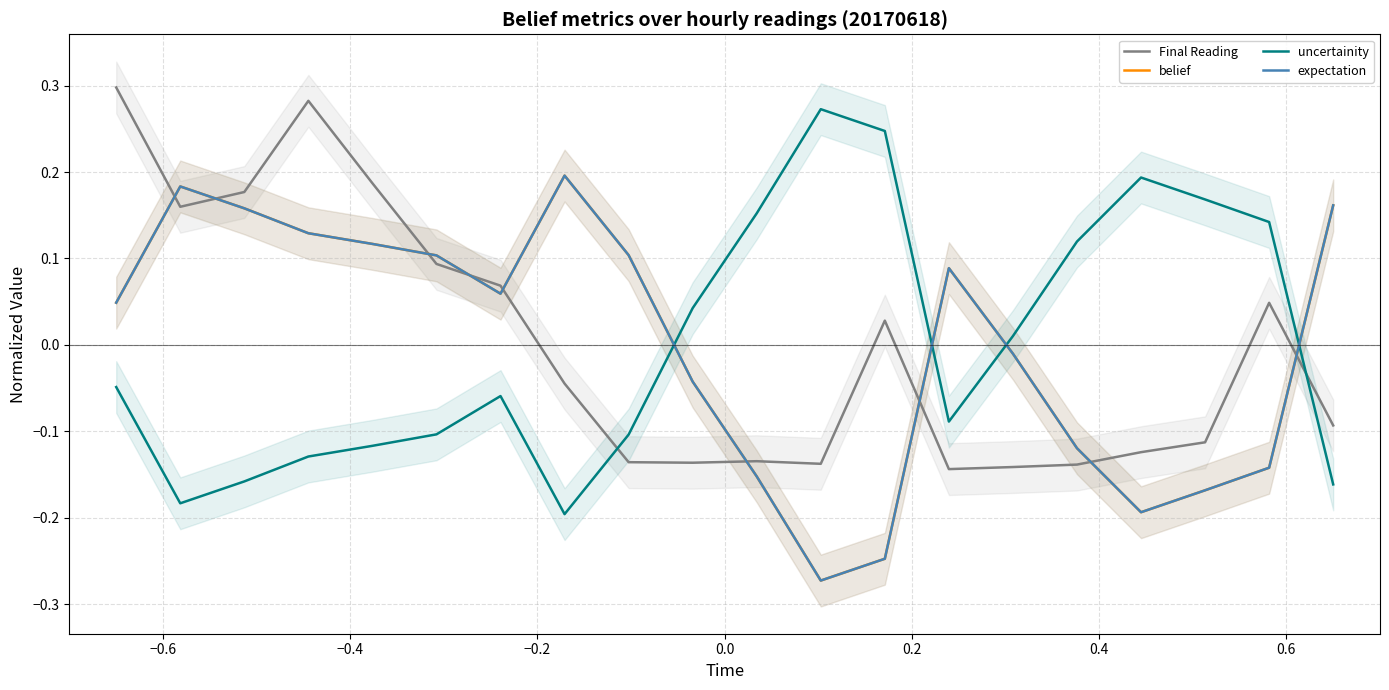

Which series ends up on top after the final intersection of uncertainity and Final Reading?

Final Reading